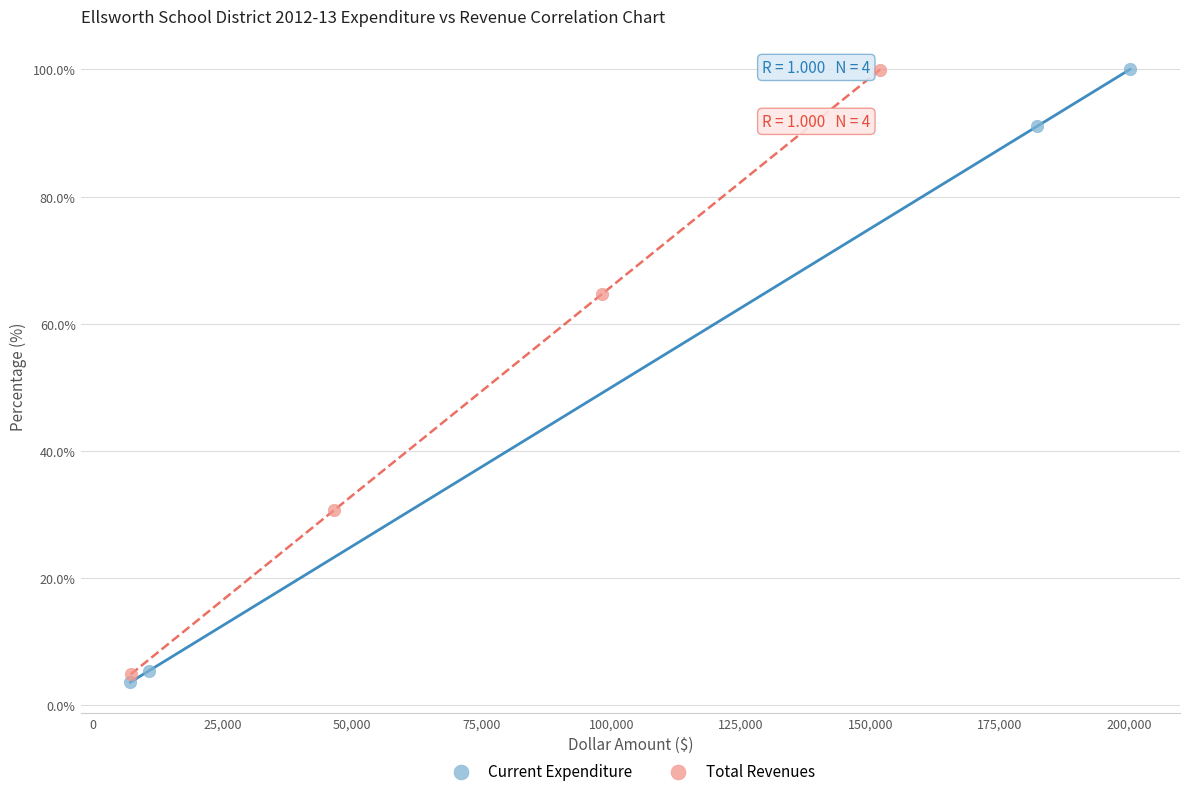

Which series has the widest spread of Y values?

Current Expenditure